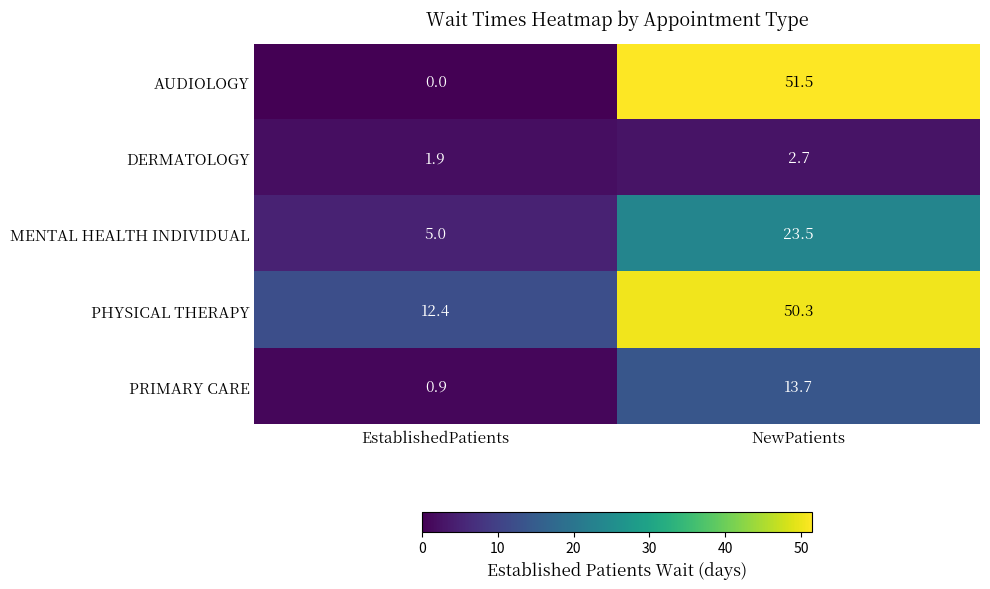

At how many categories does at least one series exceed 36?

1